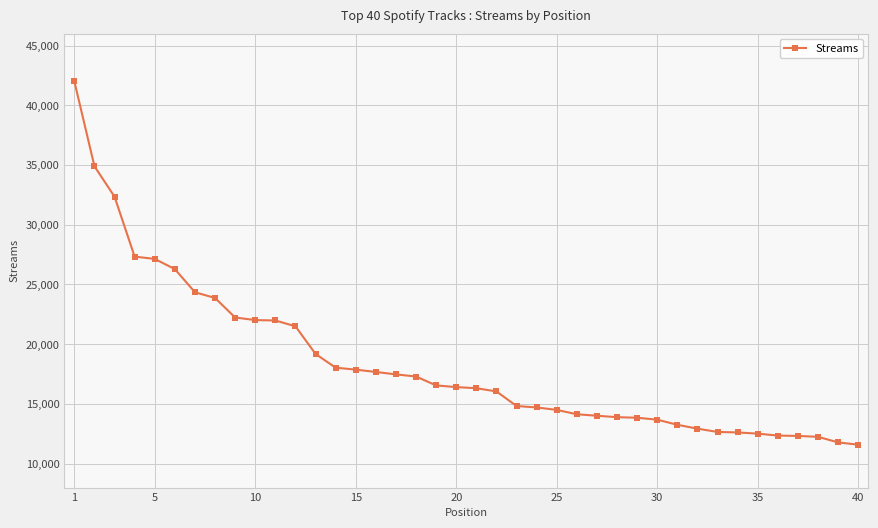

What is the maximum value shown in the chart?

42003